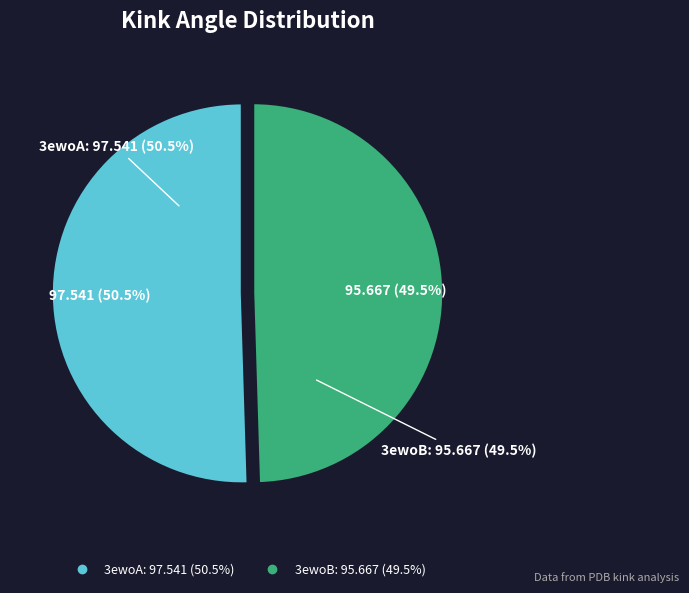

How many slices are in this pie chart?

2